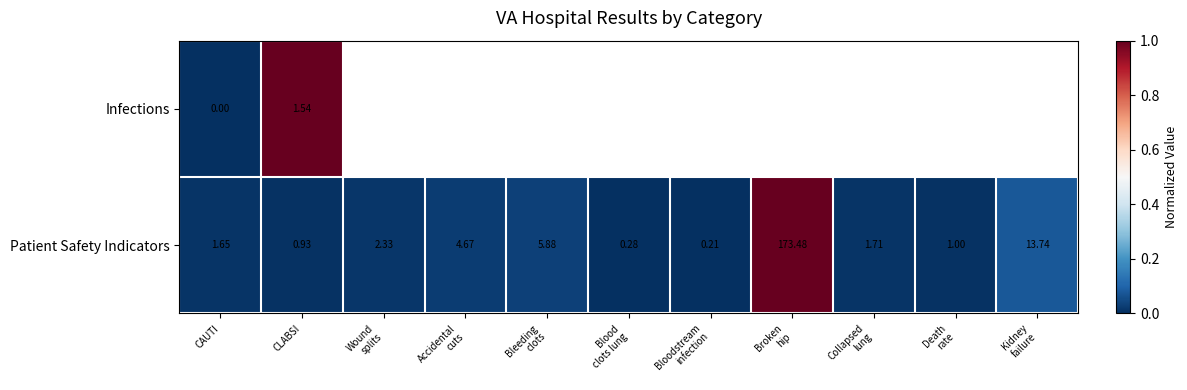

At which label does Patient Safety Indicators first exceed 1?

CAUTI